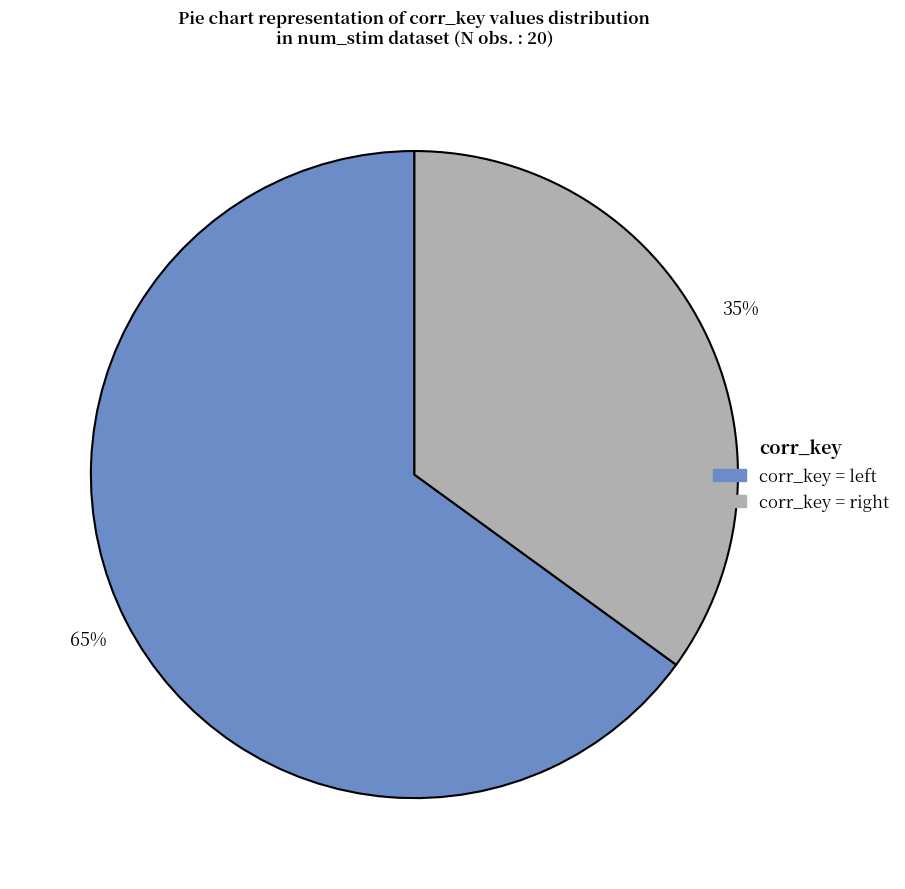

Which slice represents more than half of the pie?

corr_key = left